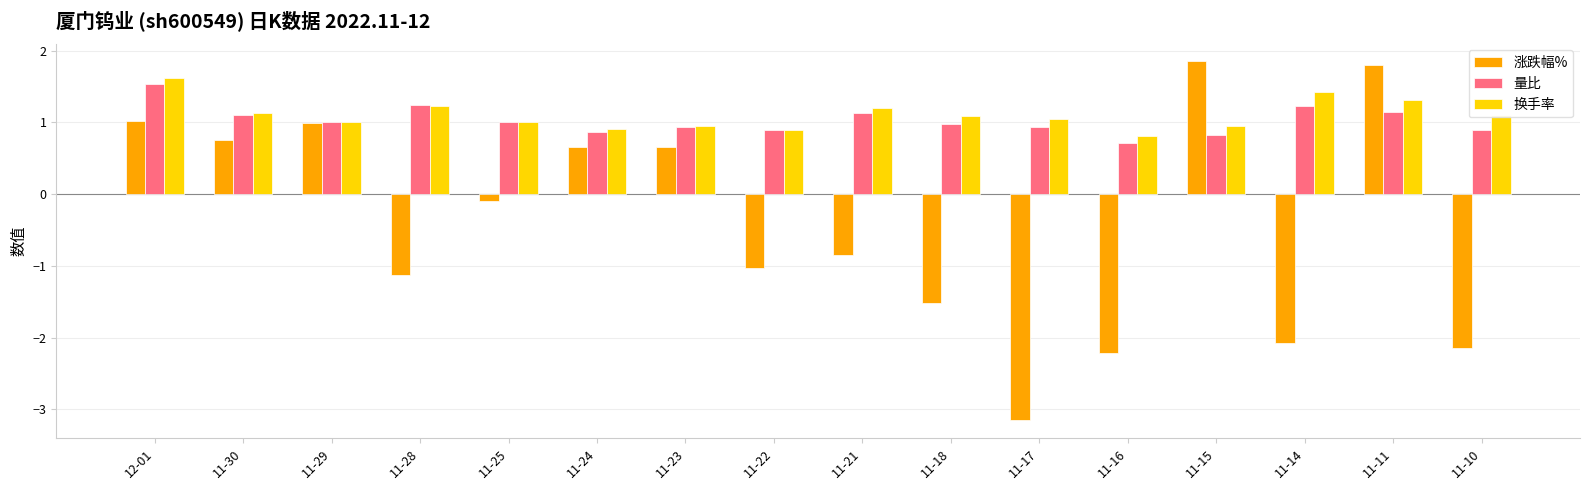

Are the bars grouped side by side (vs. stacked)?

Yes